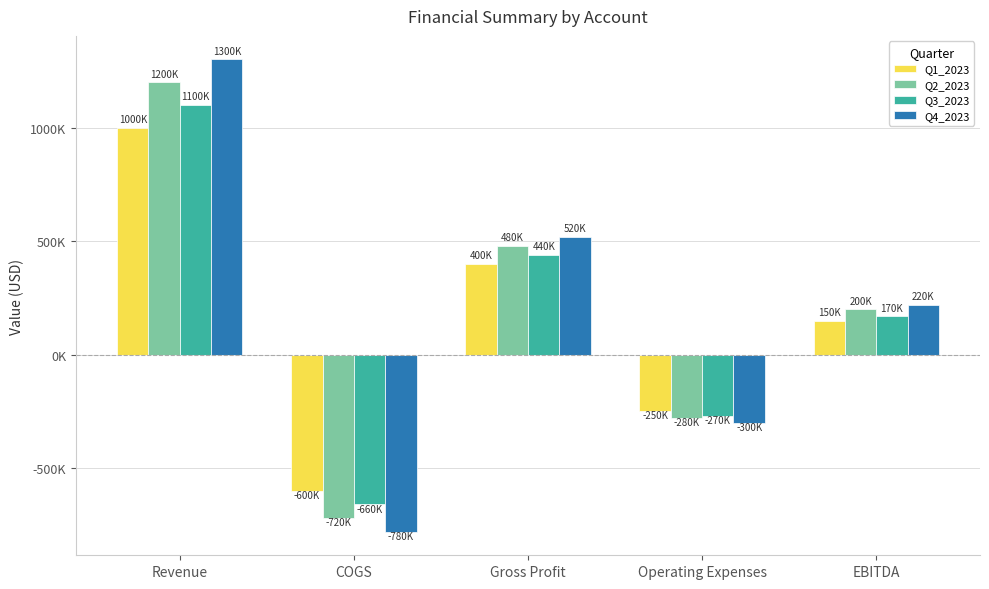

Which series has the largest total across all categories?

Q4_2023